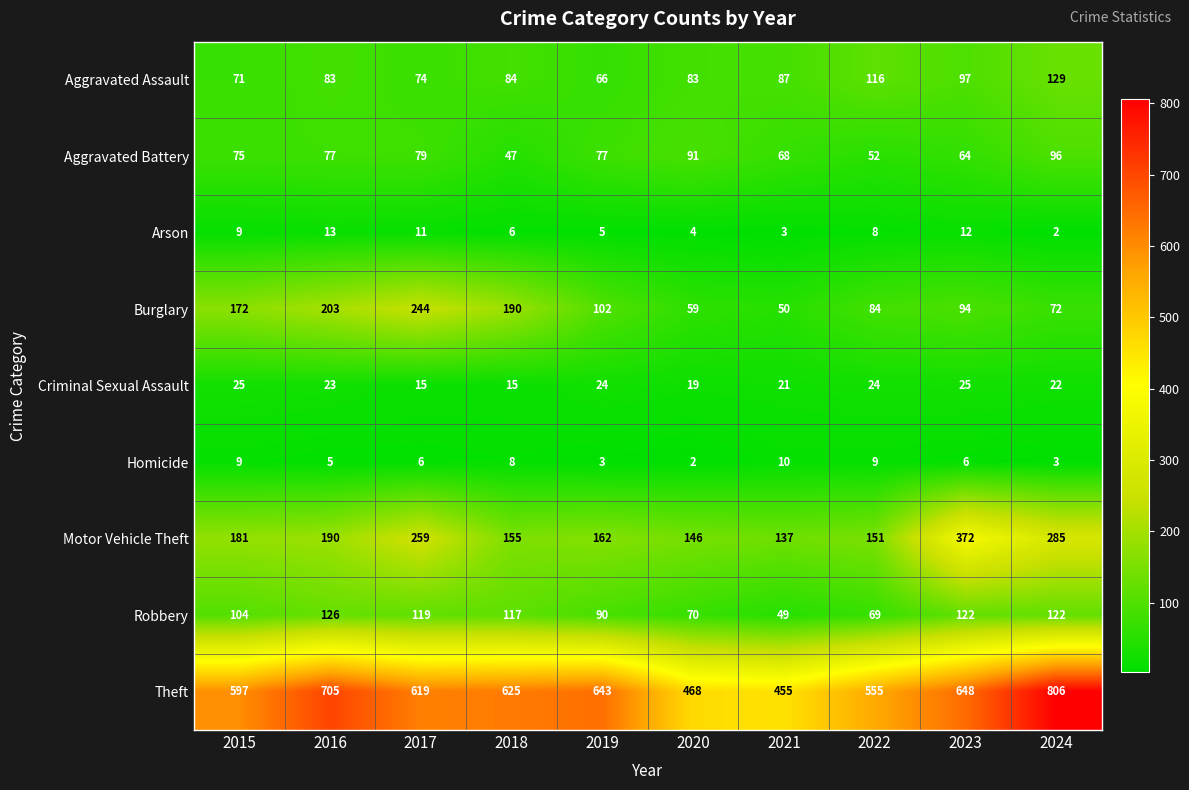

Which category has the highest value across all series?

2024